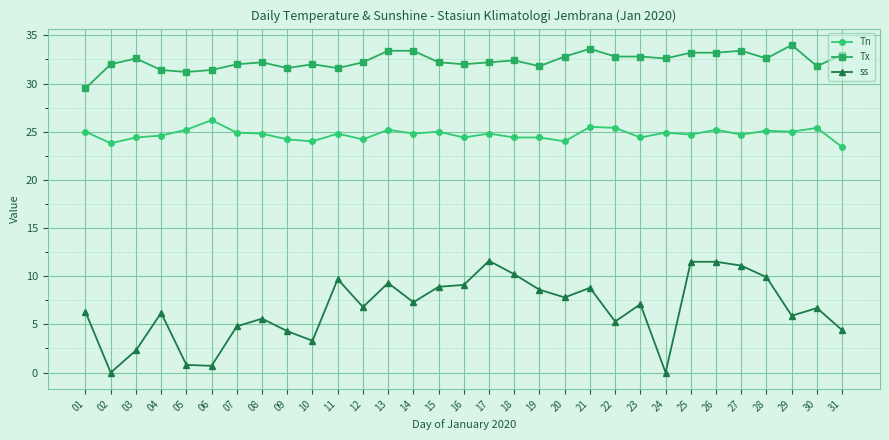

At which category does ss reach its first local peak?

04